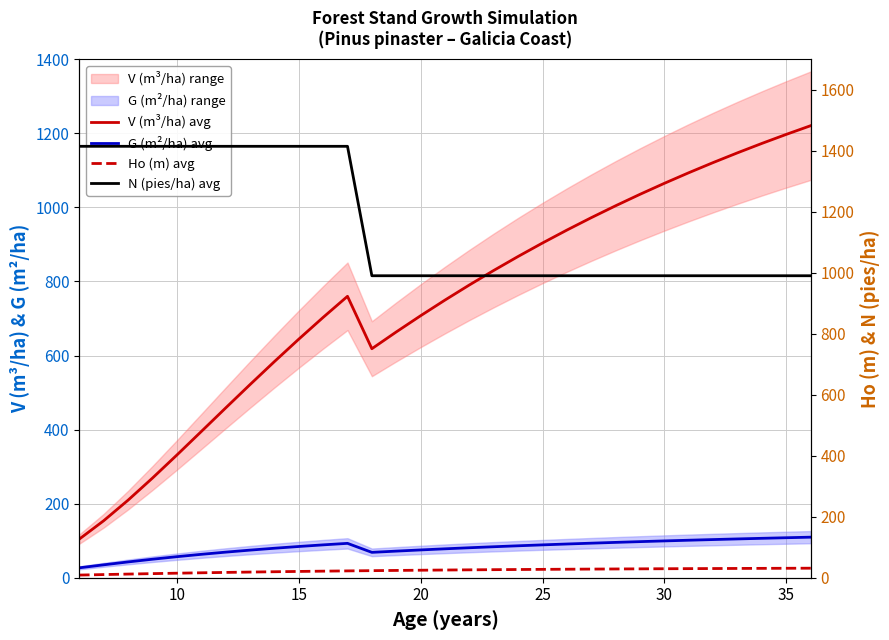

Does the chart display data point markers on the line(s)?

No